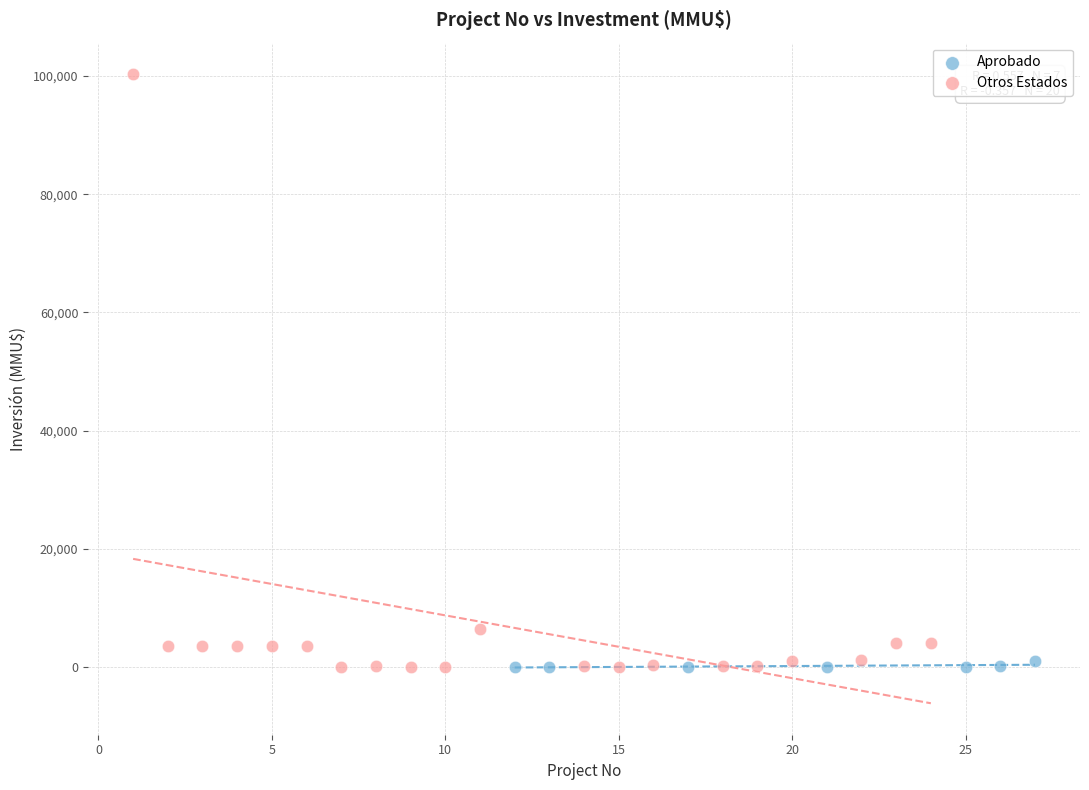

Which series reaches the maximum Y coordinate?

Otros Estados